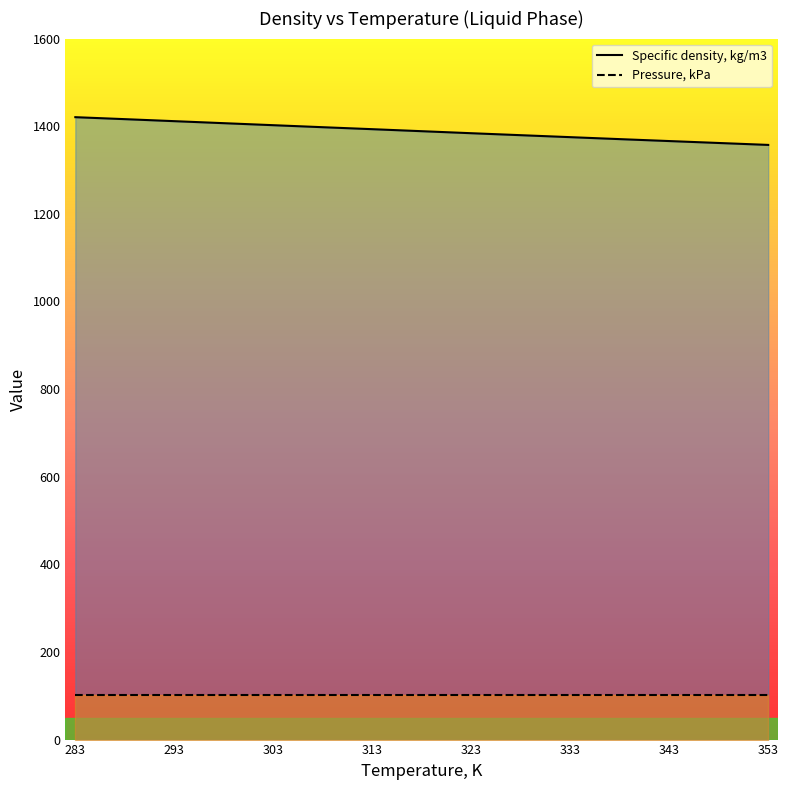

List the series in order of their overall mean, lowest first.

Pressure, kPa, Specific density, kg/m3